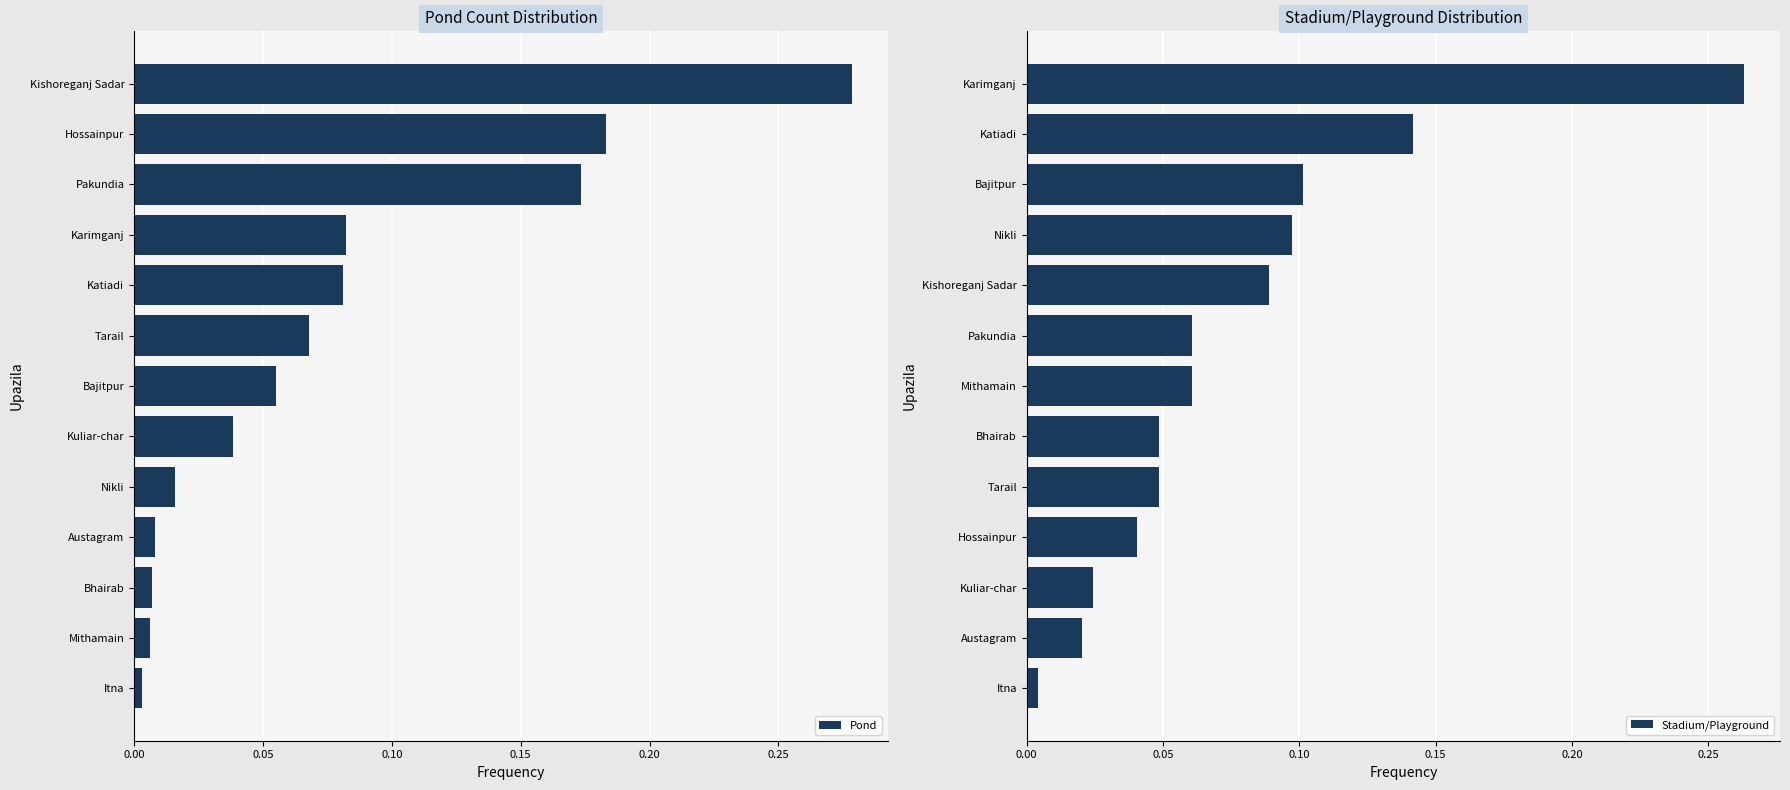

Which category has the highest value in the Pond series?

Kishoreganj Sadar